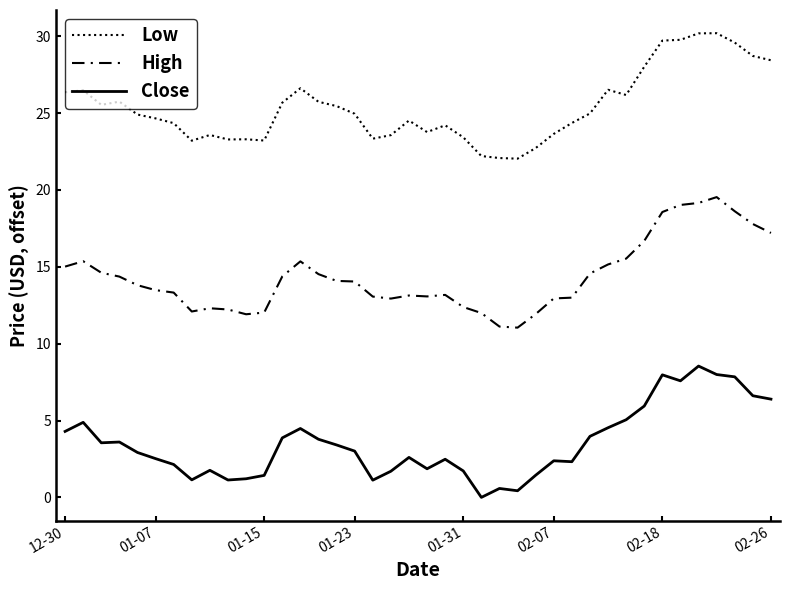

True or false: Close has more than 1 interior local peaks.

True